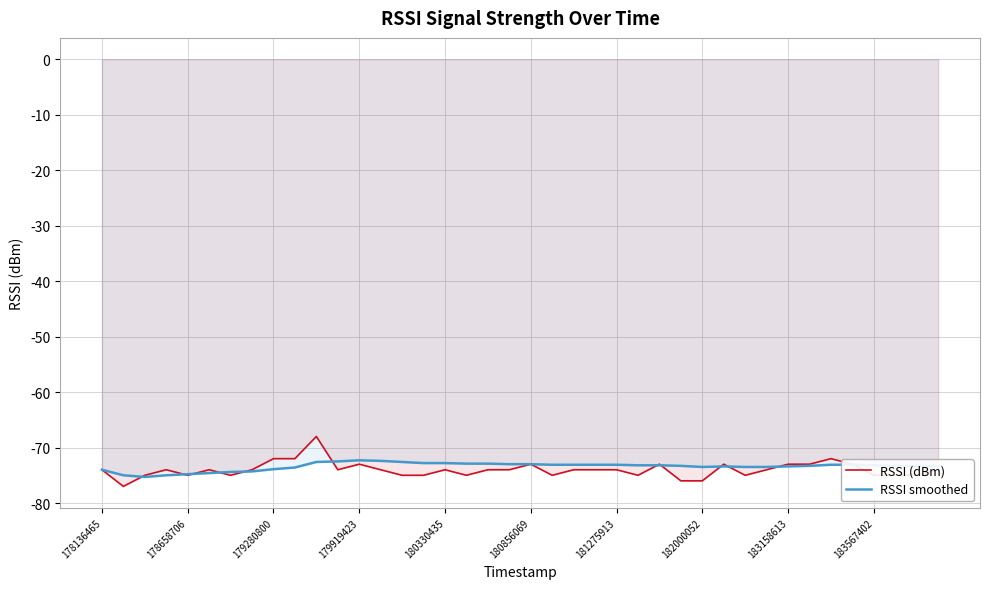

How many values in the RSSI smoothed series are below -73?

29